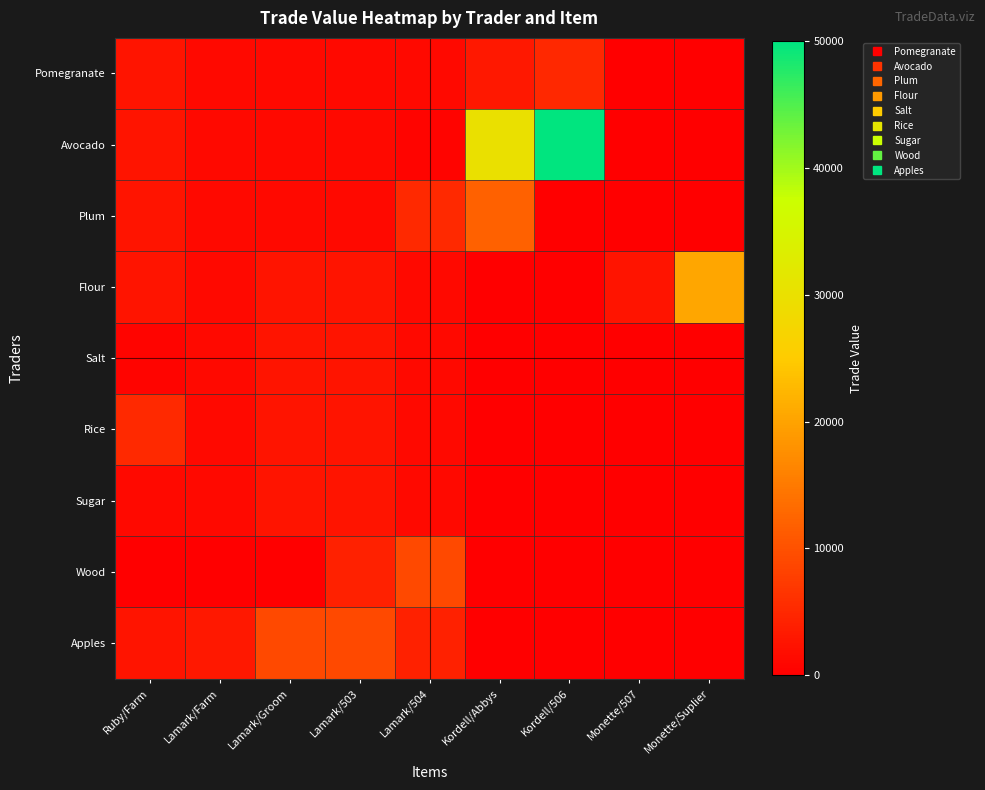

Which category has the highest value across all series?

Kordell/506